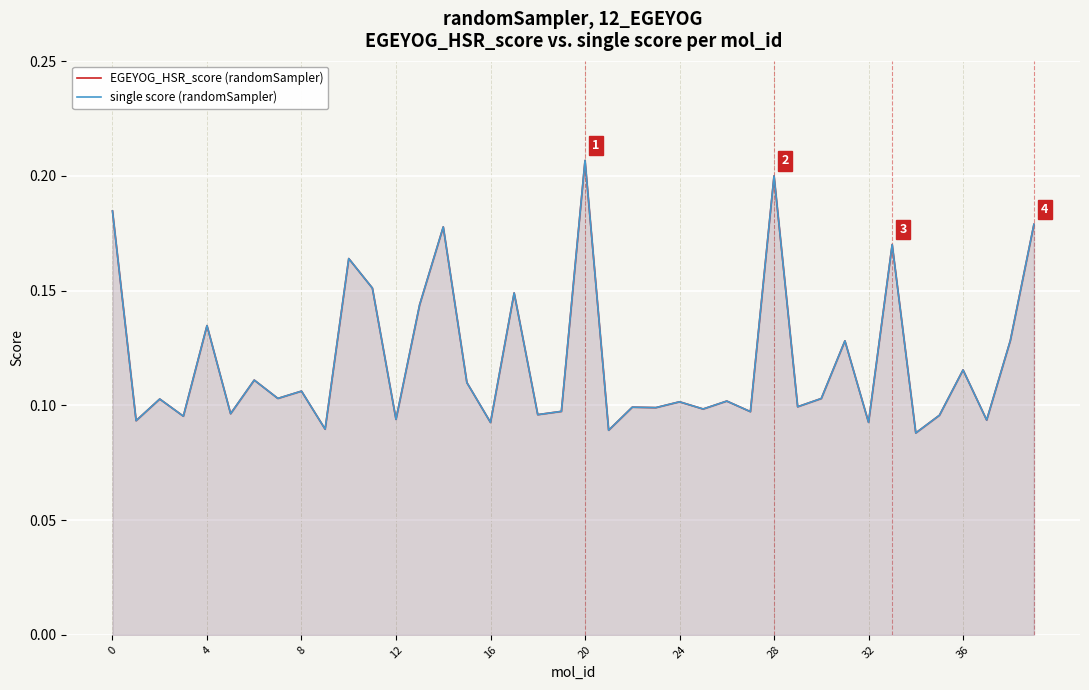

Reading left to right, transcribe all the data shown in this chart.

EGEYOG_HSR_score (randomSampler): 0.2	0.1	0.1	0.1	0.1	0.1	0.1	0.1	0.1	0.1	0.2	0.2	0.1	0.1	0.2	0.1	0.1	0.1	0.1	0.1	0.2	0.1	0.1	0.1	0.1	0.1	0.1	0.1	0.2	0.1	0.1	0.1	0.1	0.2	0.1	0.1	0.1	0.1	0.1	0.2
single score (randomSampler): 0.2	0.1	0.1	0.1	0.1	0.1	0.1	0.1	0.1	0.1	0.2	0.2	0.1	0.1	0.2	0.1	0.1	0.1	0.1	0.1	0.2	0.1	0.1	0.1	0.1	0.1	0.1	0.1	0.2	0.1	0.1	0.1	0.1	0.2	0.1	0.1	0.1	0.1	0.1	0.2